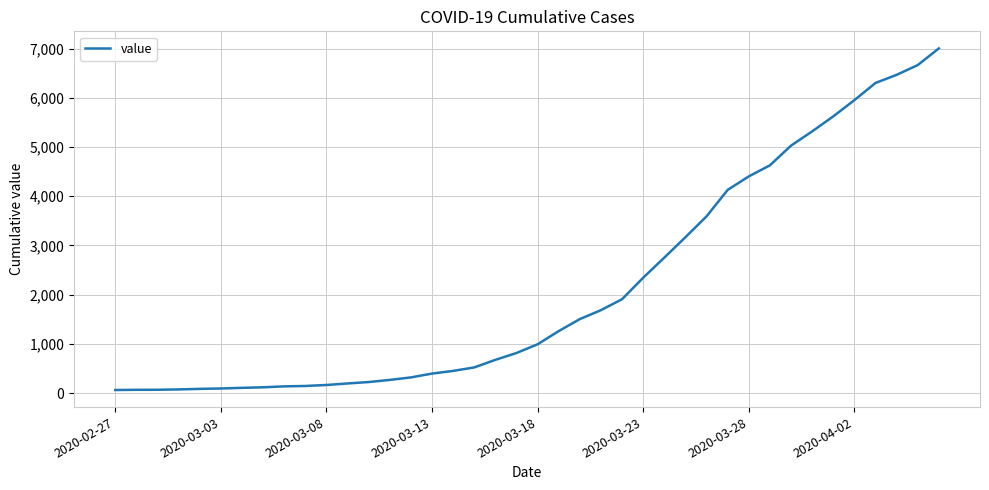

Is this an area chart (filled region under the line)?

No